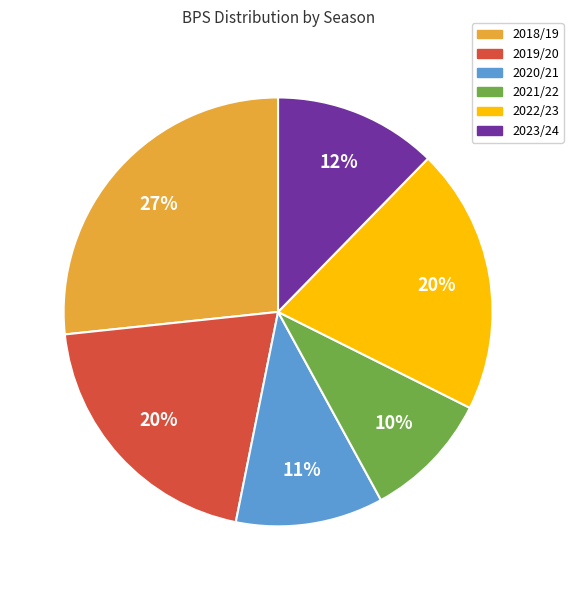

Is the sum of 2020/21 and 2018/19 greater than half?

No